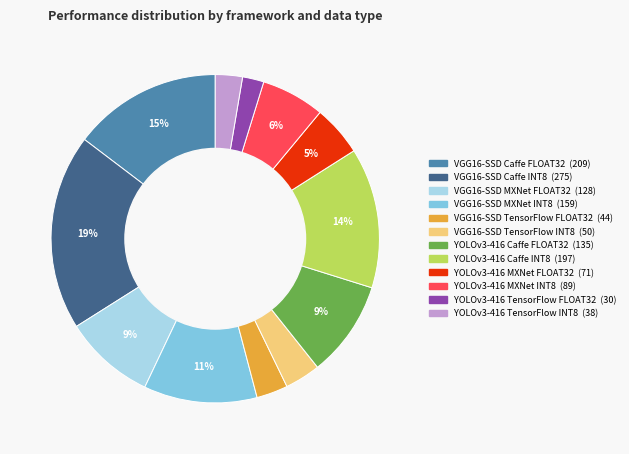

Which category has the biggest portion of the pie?

VGG16-SSD Caffe INT8